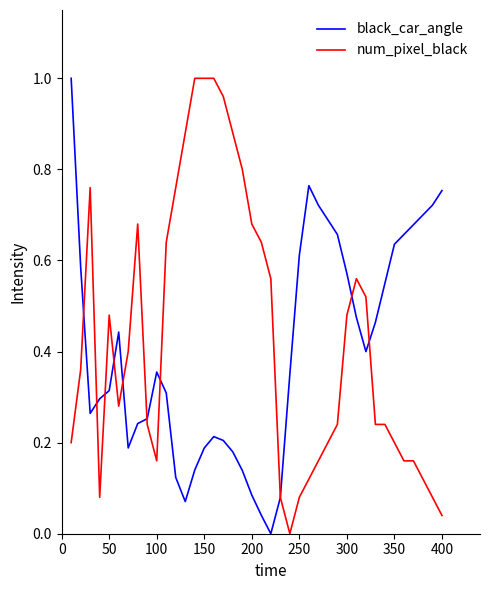

Is it true that num_pixel_black equals 1.0 at 150?

True